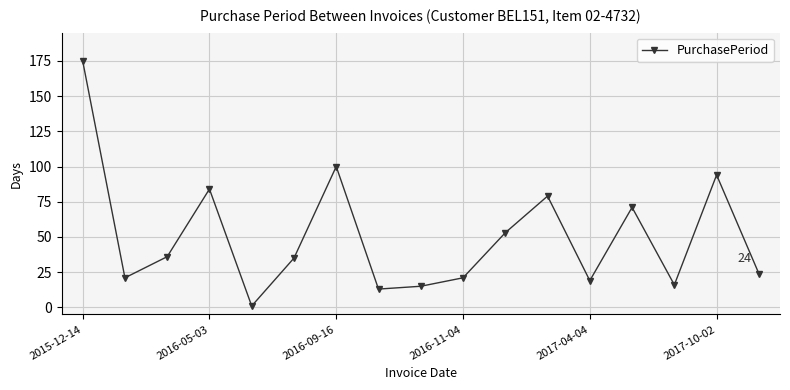

How many lines are shown in the chart?

1